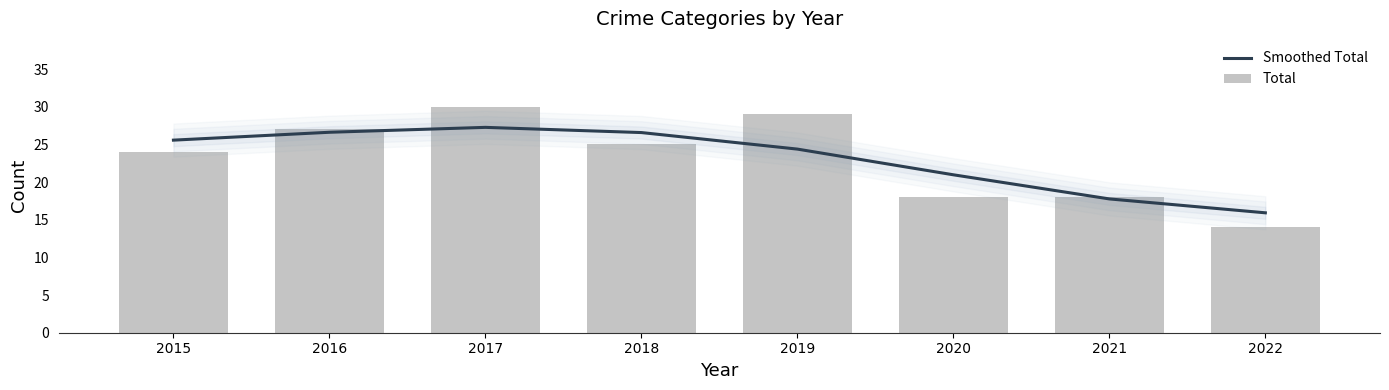

Is it true that Smoothed Total equals 15.9 at 2022?

True